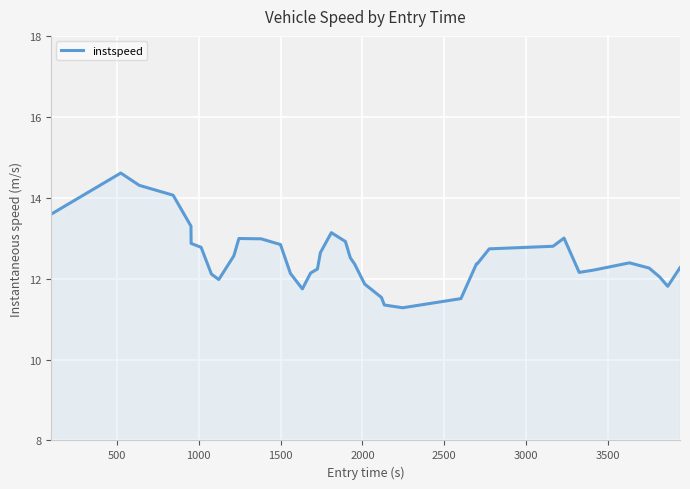

What is the smallest value displayed?

11.3